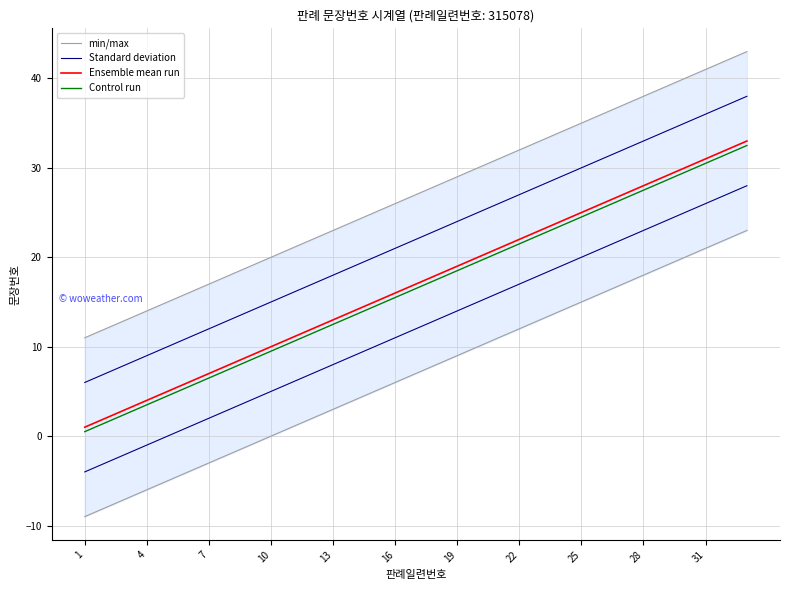

Between 13 and 15, which series saw the biggest shift?

min/max